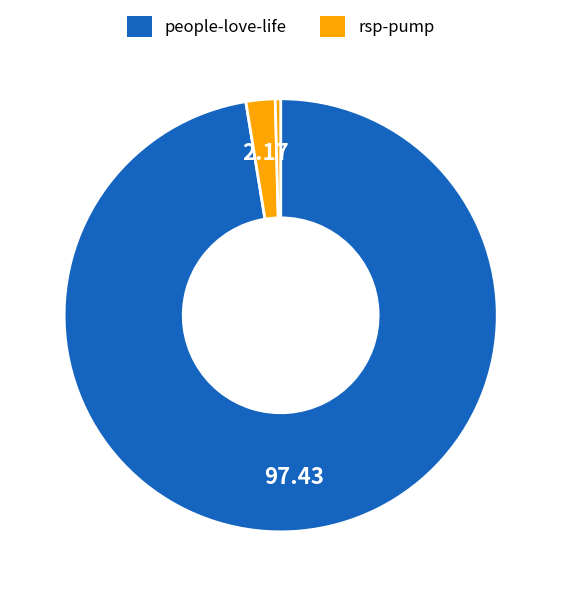

How many slices are in this pie chart?

3